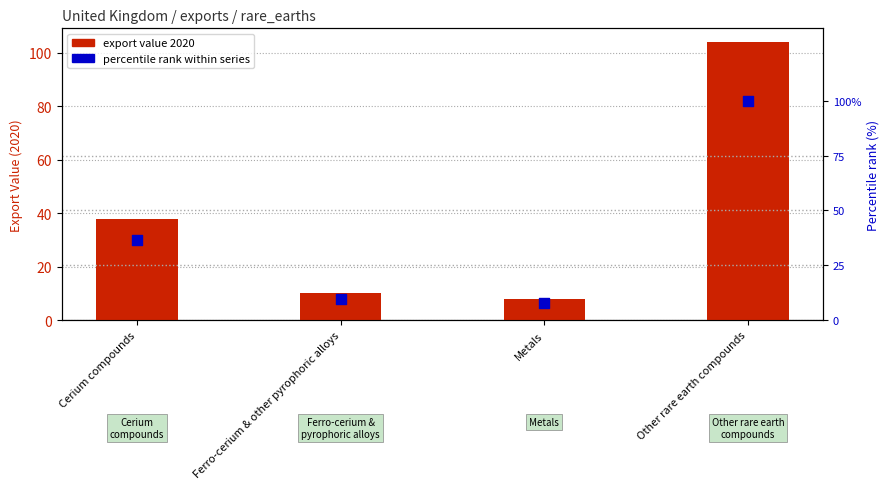

Which series reaches the maximum Y coordinate?

export value 2020